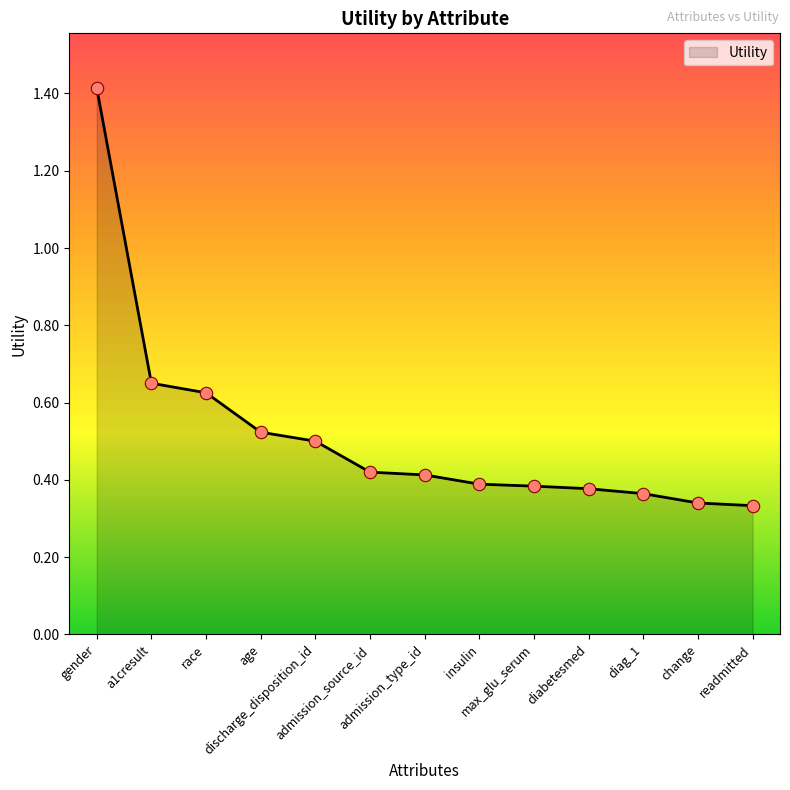

What is the greatest value displayed?

1.4